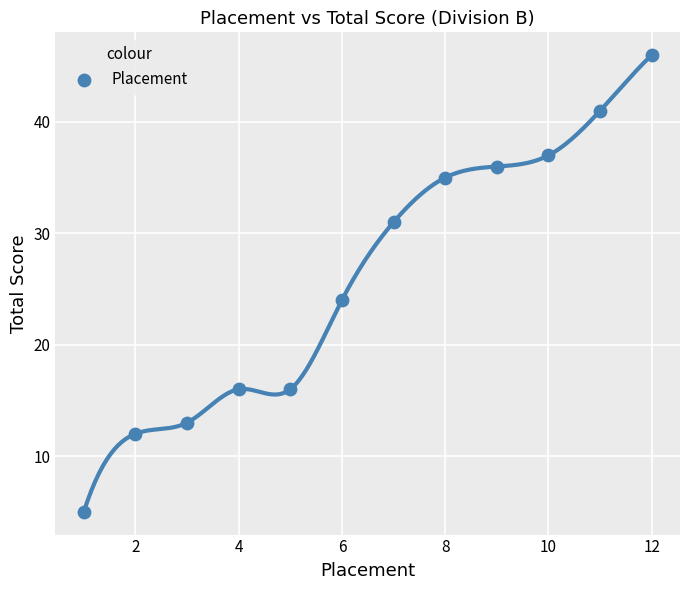

What Y value in the scatter plot is closest to 25?

24